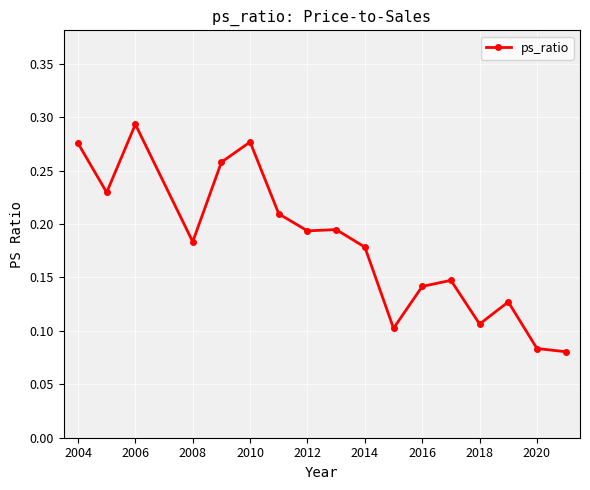

True or false: there are more than 0 points higher than both neighbors.

True